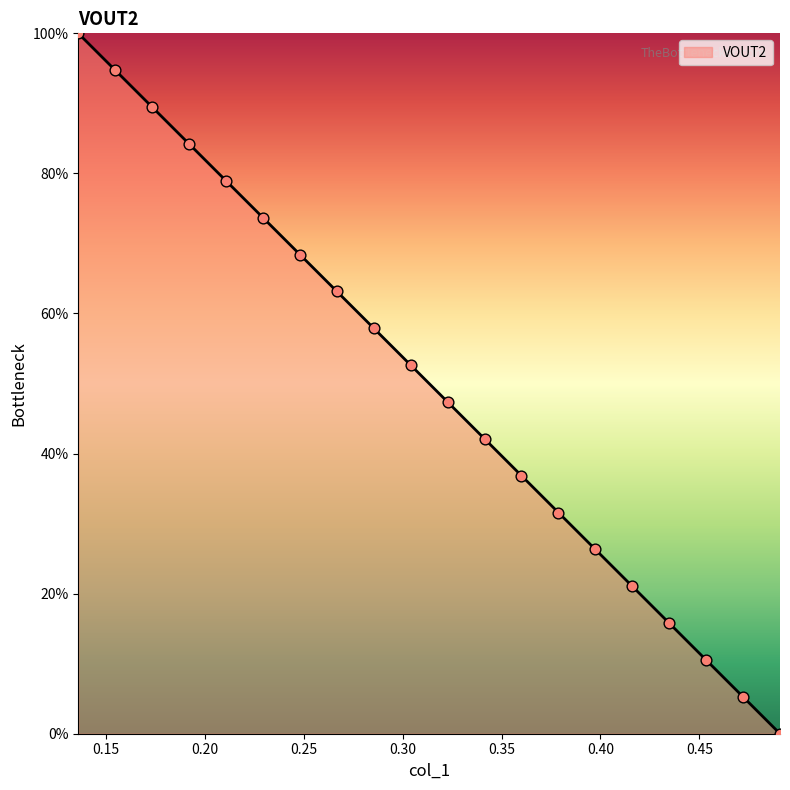

What is the maximum value shown in the chart?

100.0